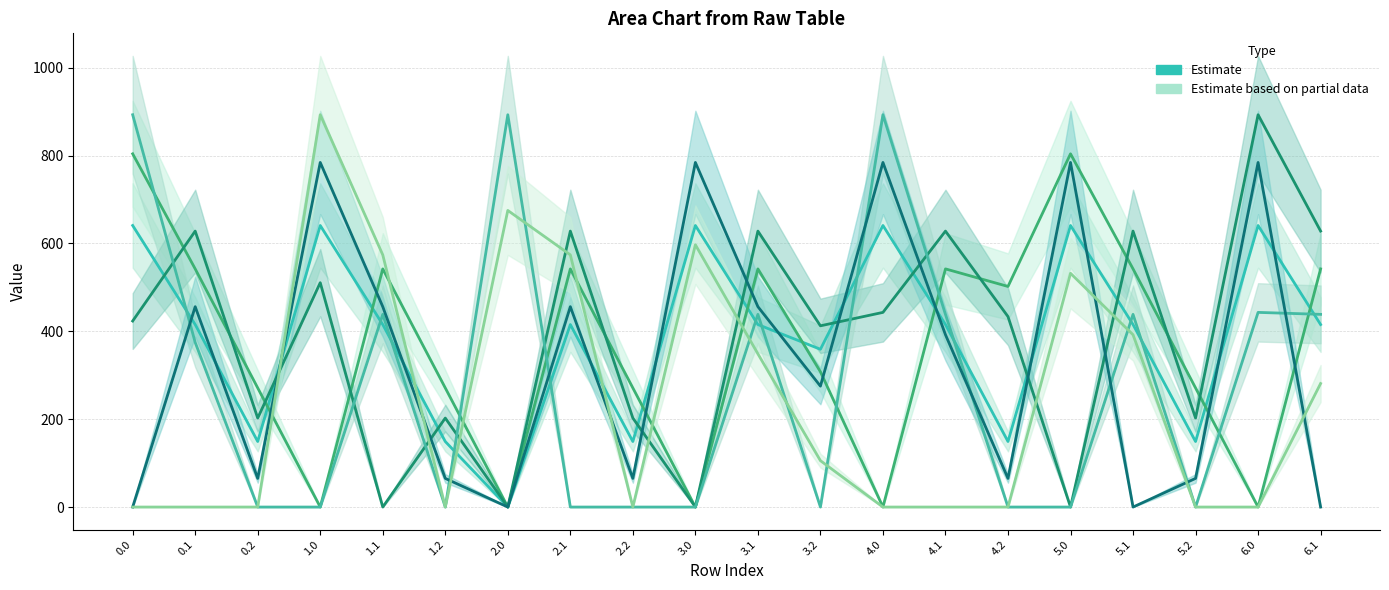

What is the label of the 1st point from the right?

6.1